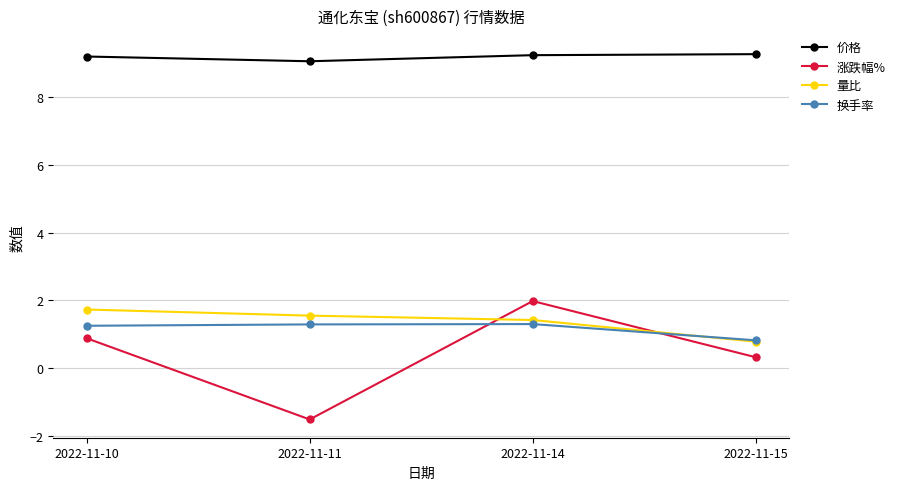

What is the spread (max minus min) of values at 2022-11-11?

10.6